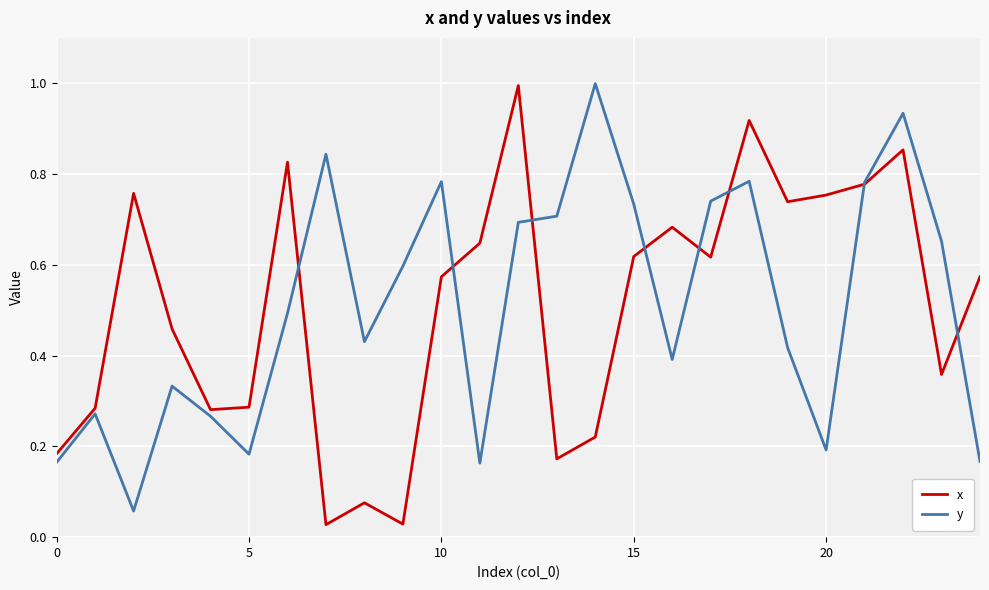

What is the maximum value for x?

1.0